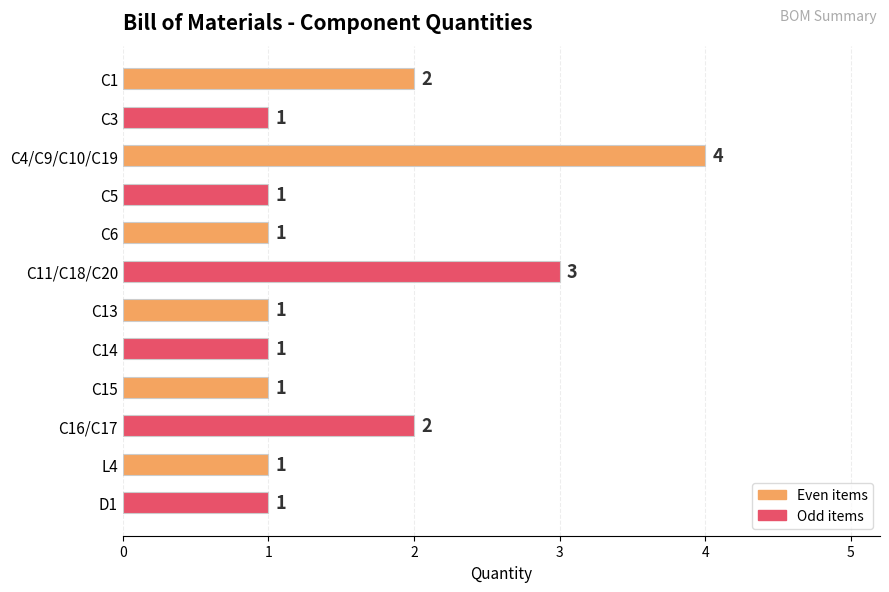

Are the bars horizontal?

Yes